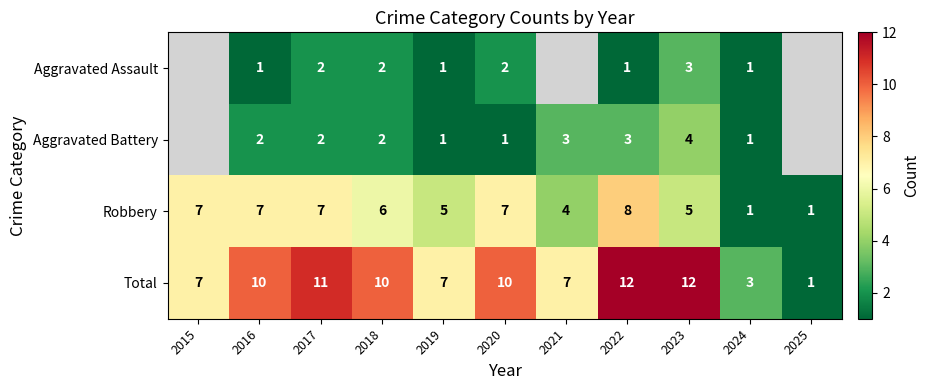

At which label is Robbery closest to 4?

2021